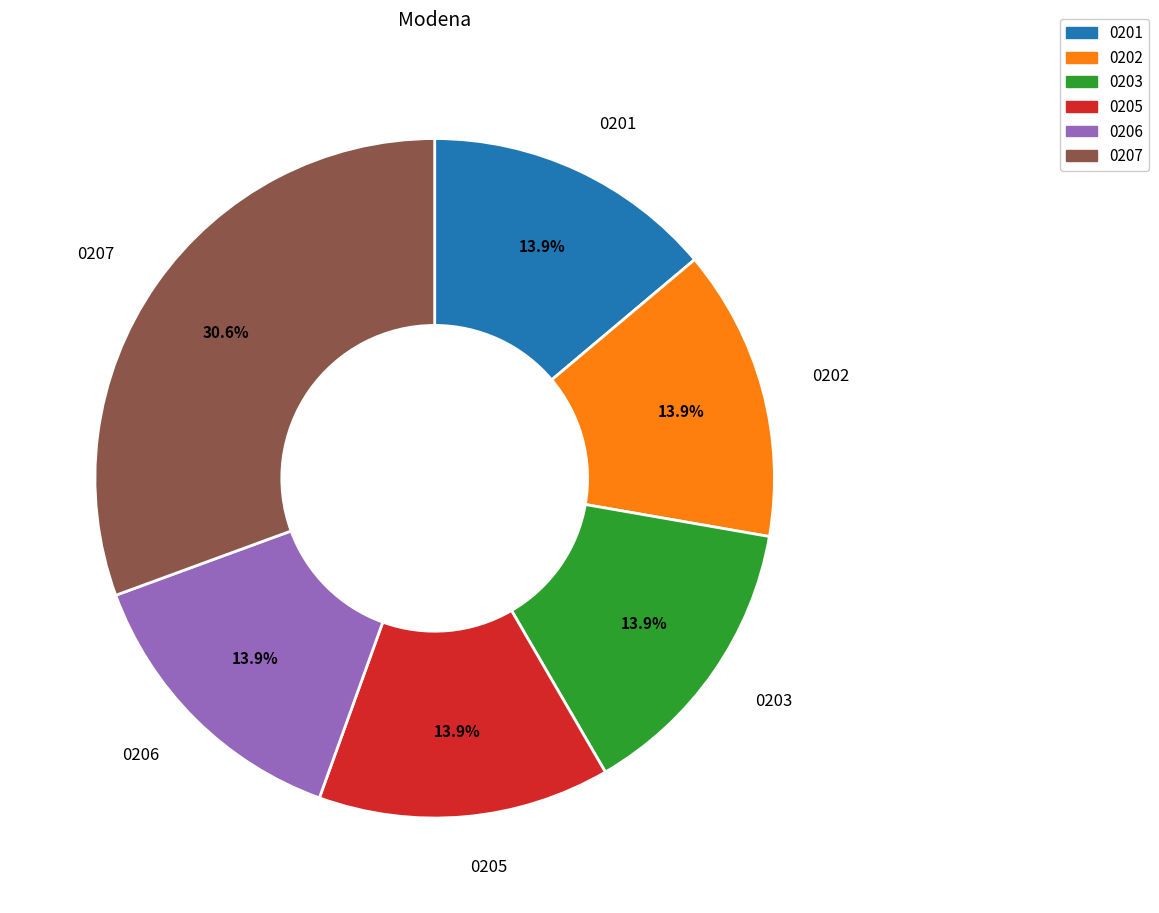

Count the number of slices in the pie.

6